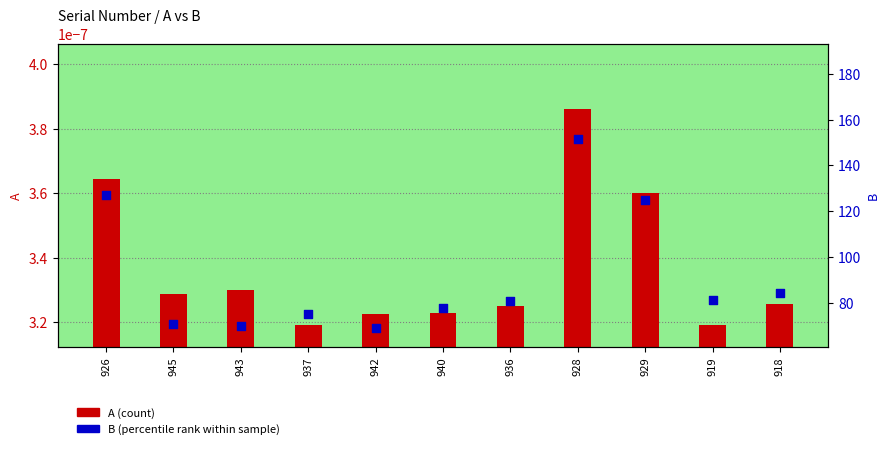

At which category is the sum across all series the highest?

928